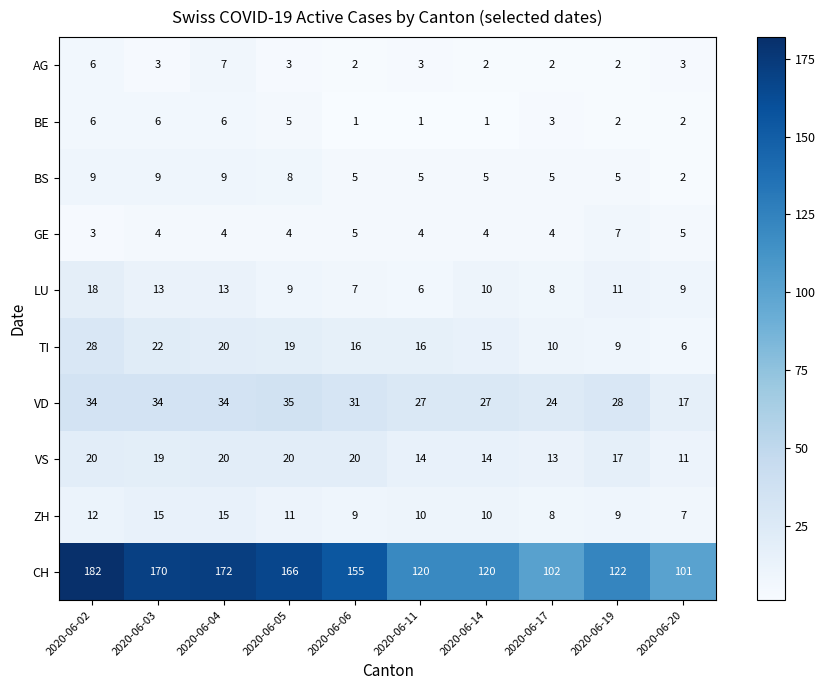

What value does the VS series have at 2020-06-11?

14